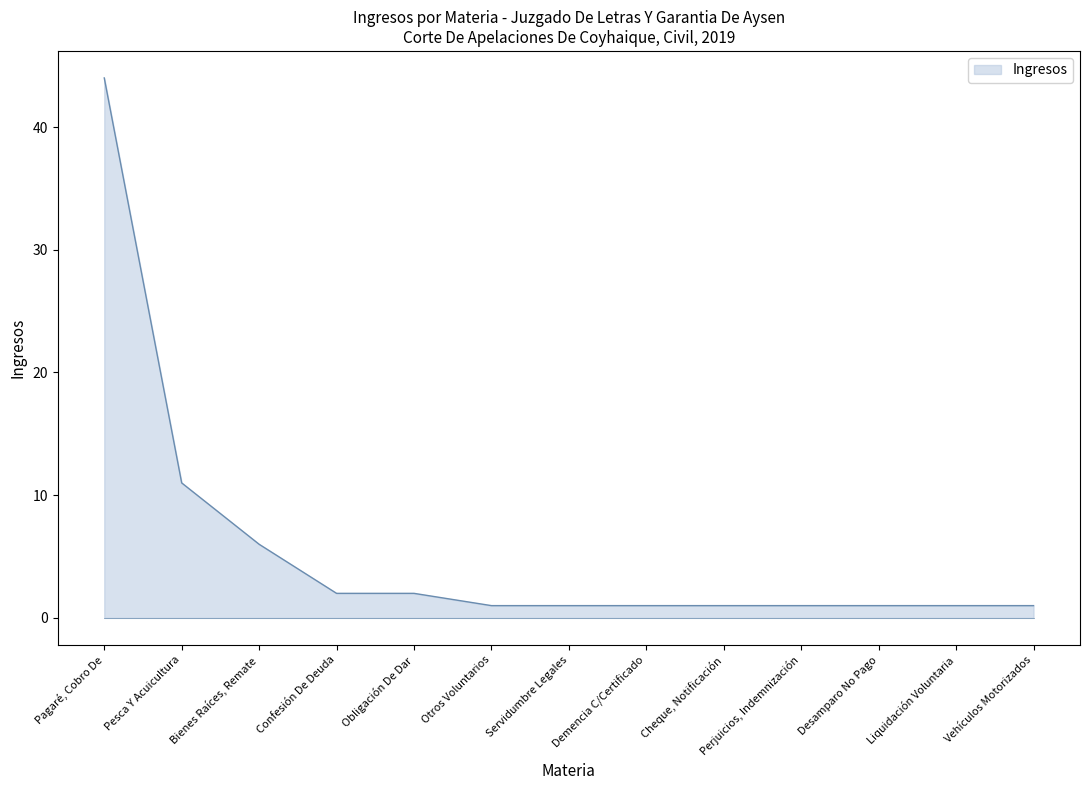

What is the difference between the second highest and minimum values?

10